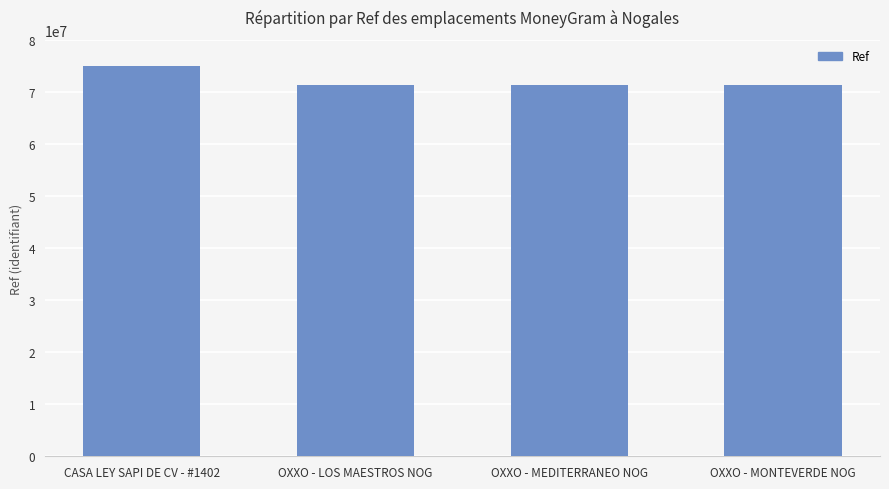

What position from the left is CASA LEY SAPI DE CV - #1402?

1